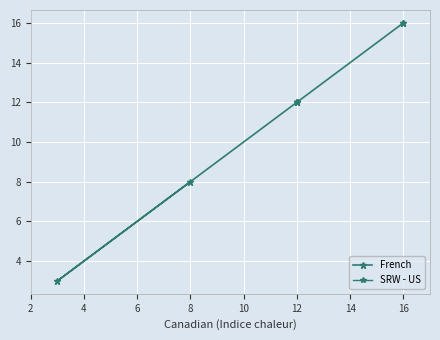

Which series has the largest total across all categories?

French